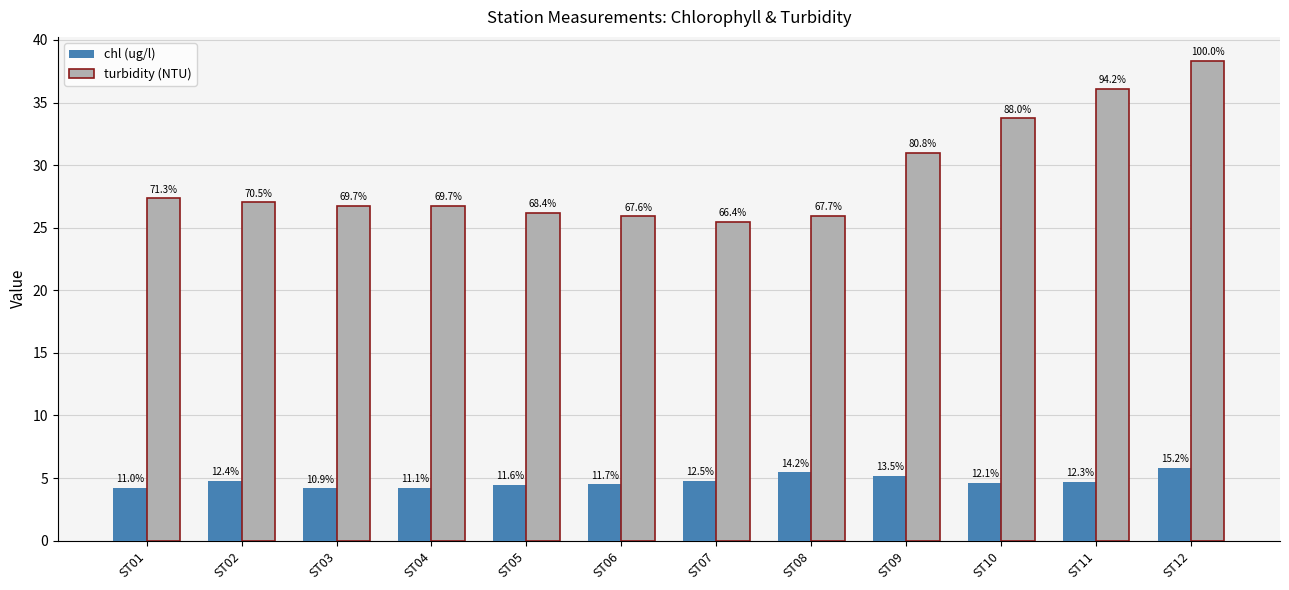

How many groups of bars are there?

12